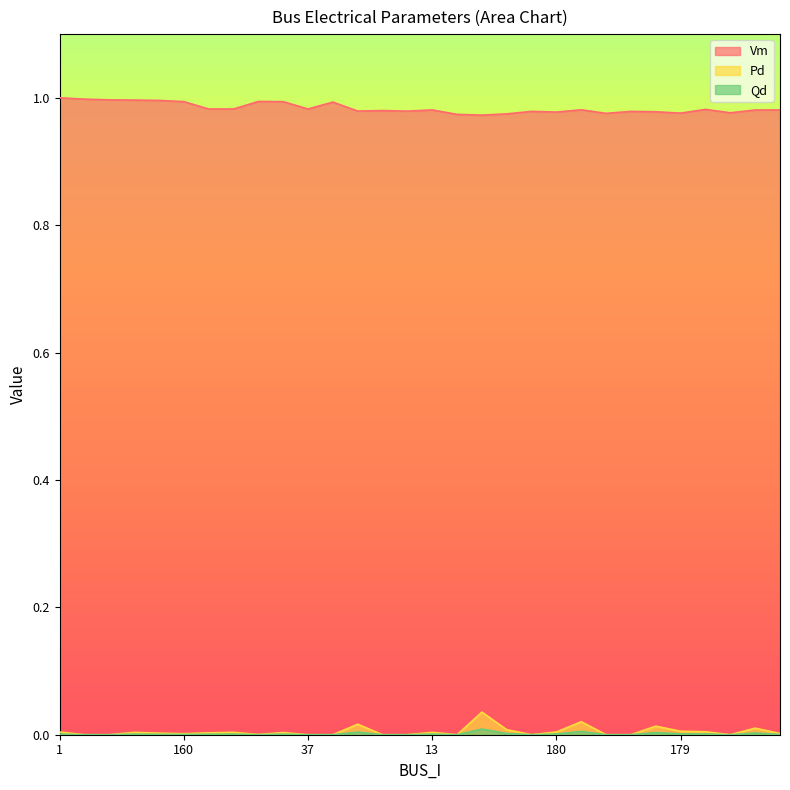

What is the highest value of the Vm series?

1.0